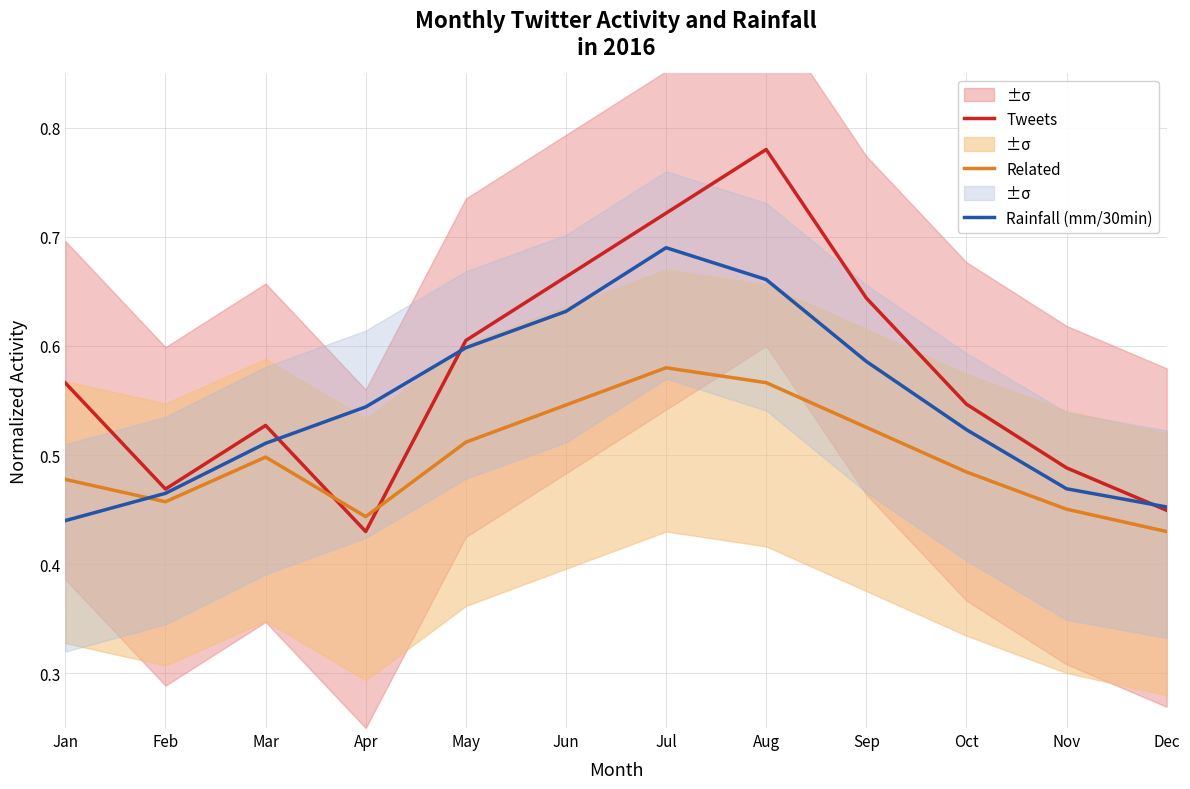

What is the spread (max minus min) of values at Oct?

0.1